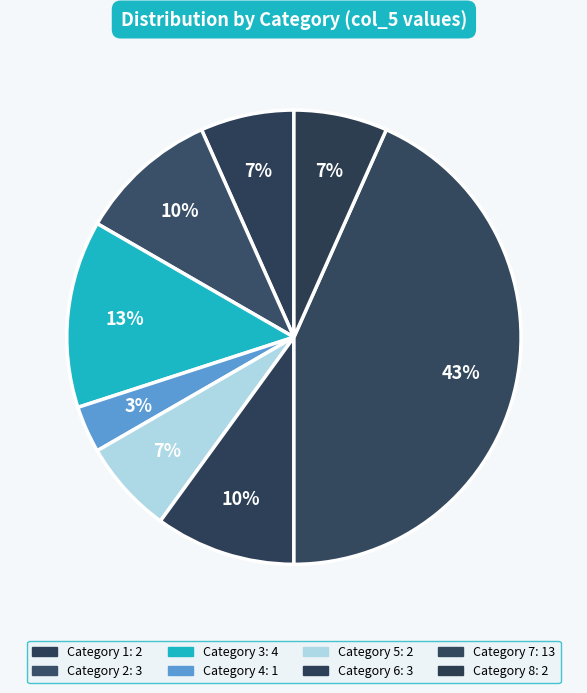

How many slices are in this pie chart?

8